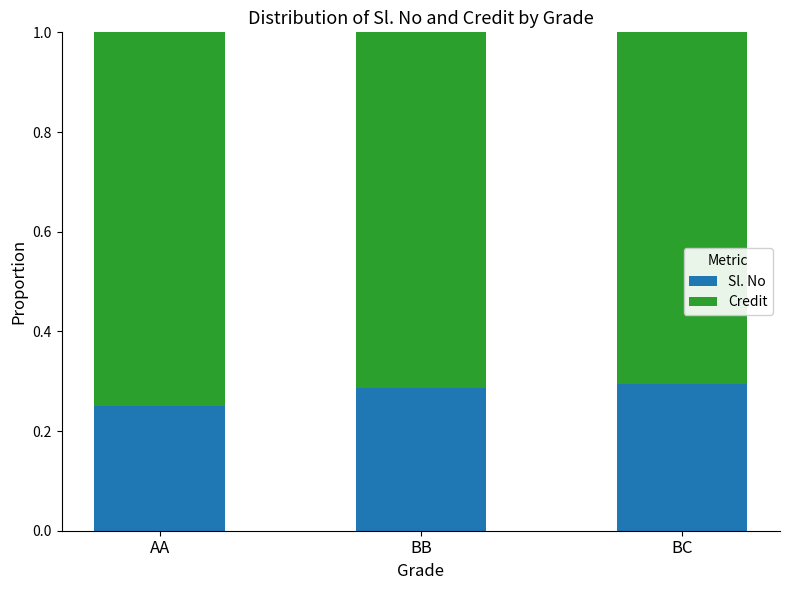

What is the total value across all series at AA?

1.0